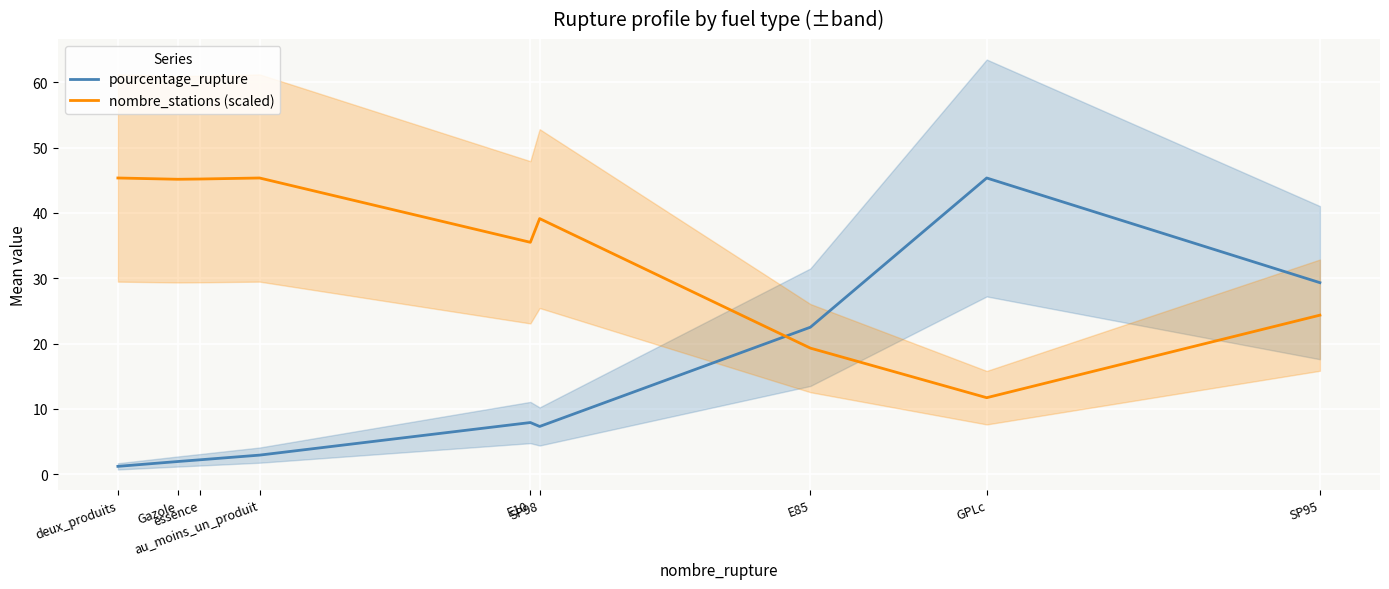

Is it true that pourcentage_rupture equals 29.3 at SP95?

True